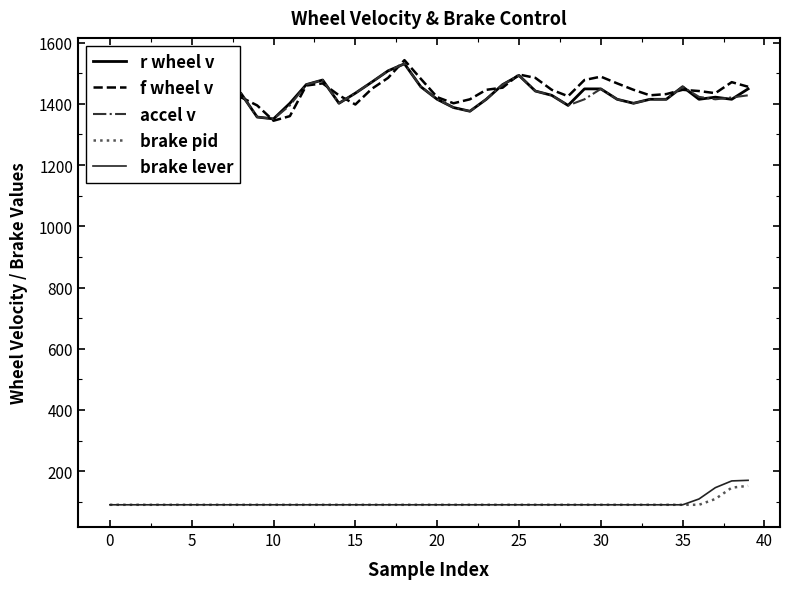

Is it true that brake pid equals 61.2 at 17?

False